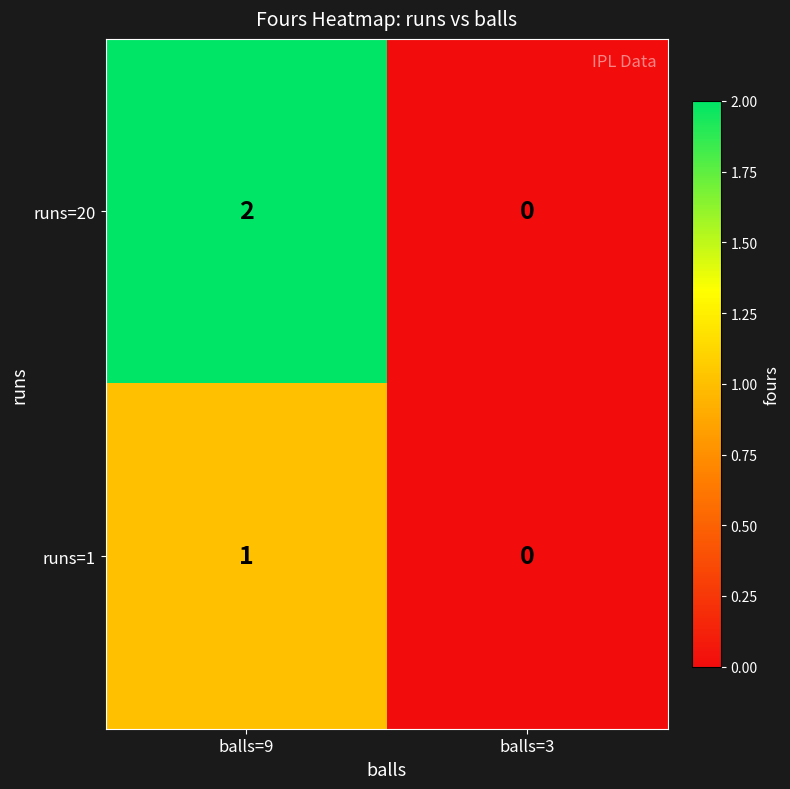

The value of runs=20 at balls=9 is 2. True or false?

True